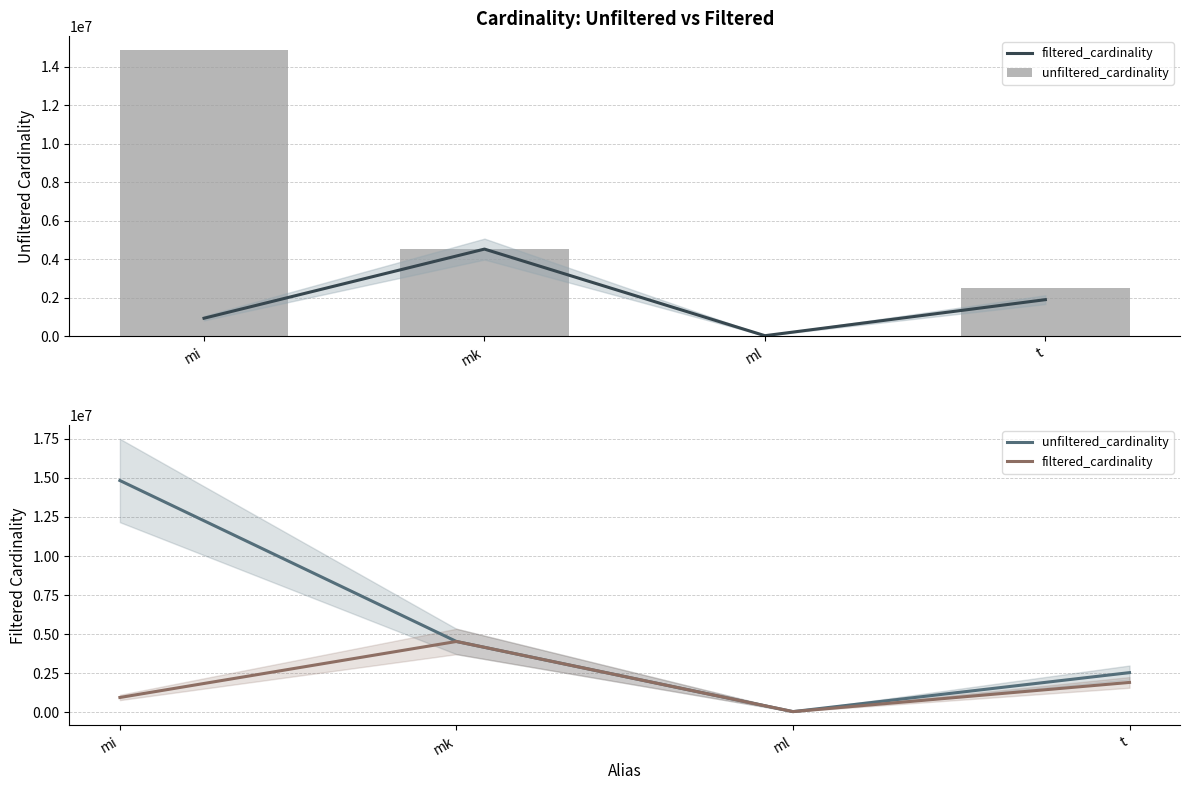

The value of filtered_cardinality at mk is 4523930. True or false?

True